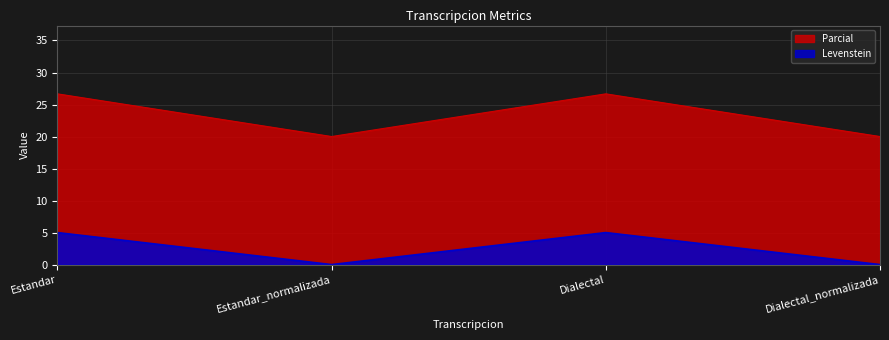

What is the spread (max minus min) of values at Estandar?

21.7